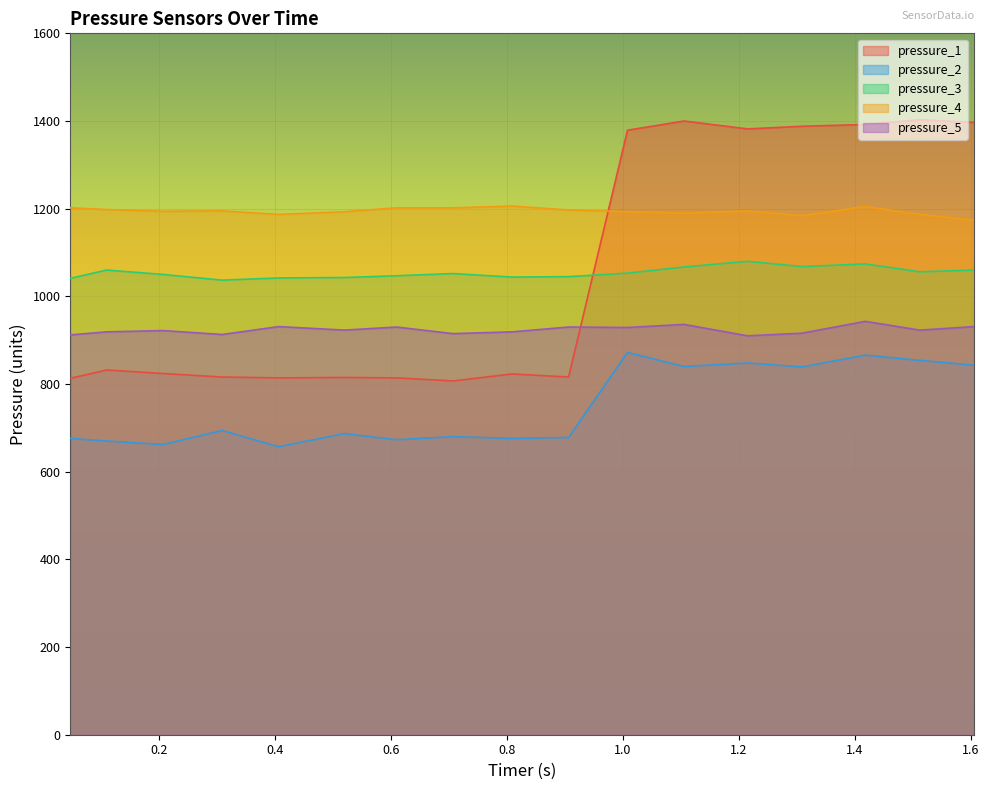

What are all the series names shown in the legend?

pressure_1, pressure_2, pressure_3, pressure_4, pressure_5